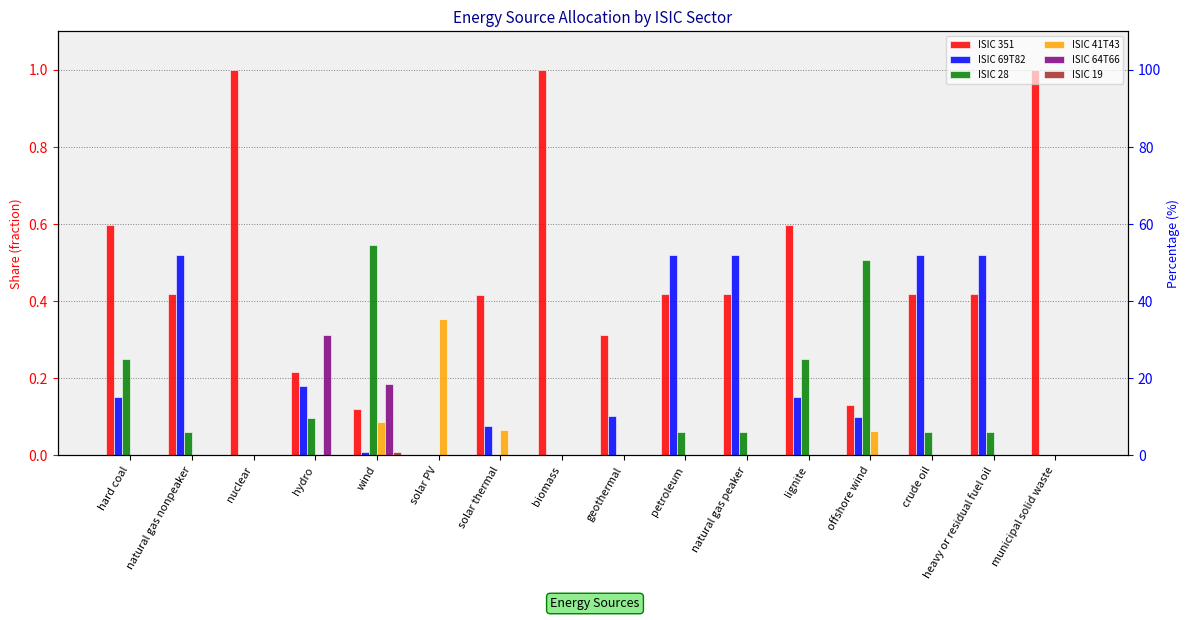

Between hydro and offshore wind, which series saw the biggest shift?

ISIC 28